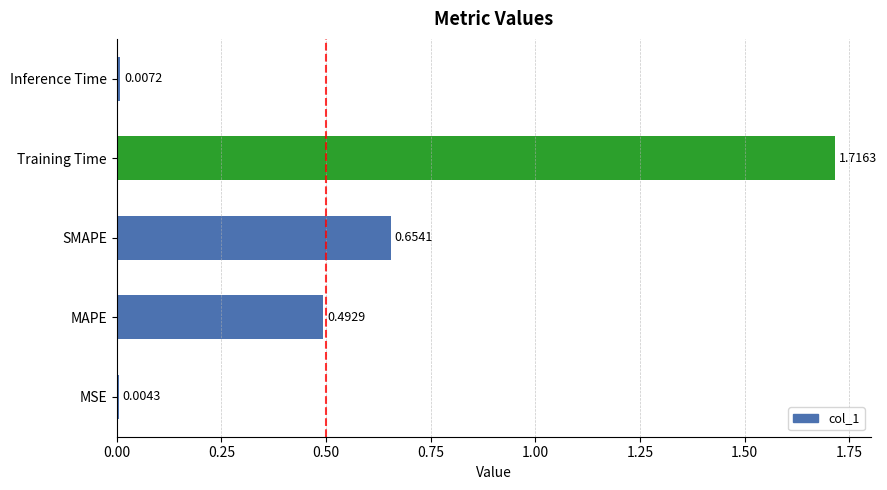

What is the sum of all values?

2.9